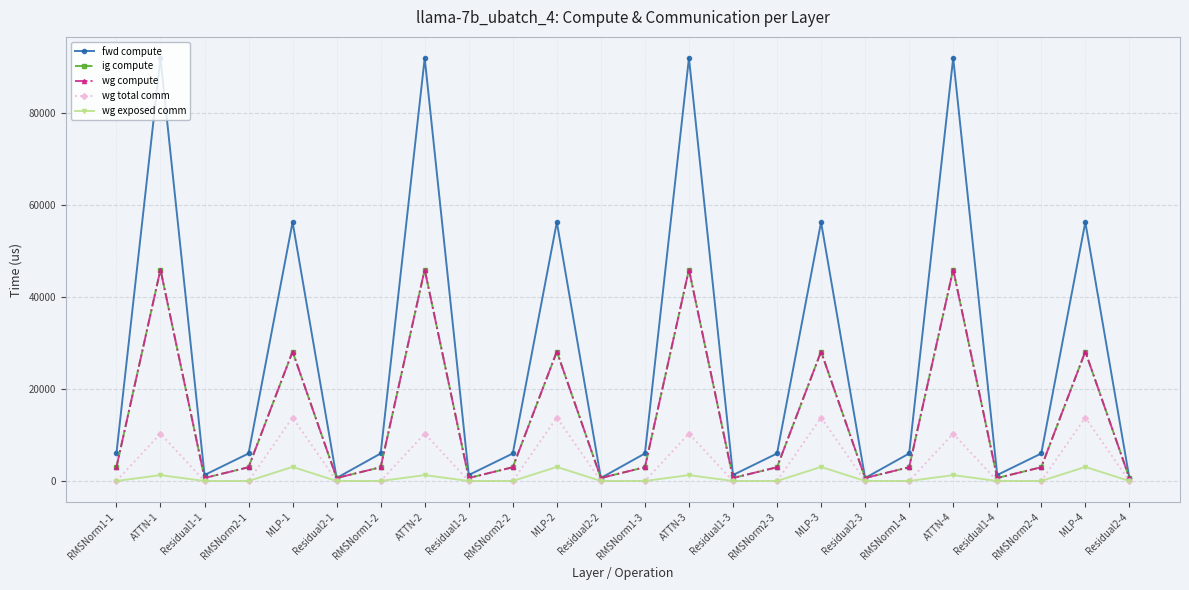

What is the spread (max minus min) of values at RMSNorm1-3?

5984.9